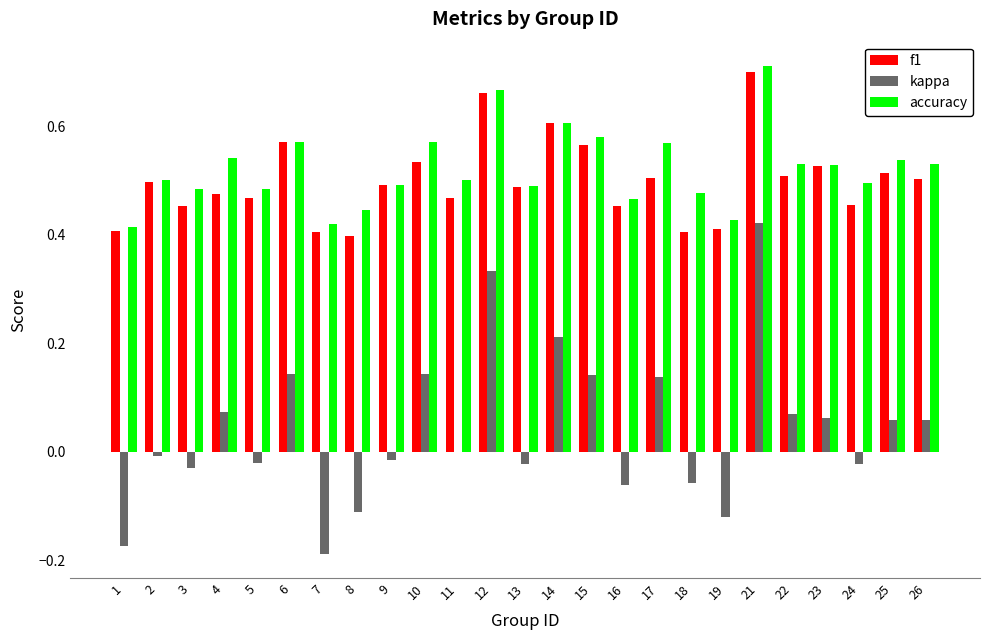

Is the value of accuracy at 25 greater than the value of kappa at 24?

Yes